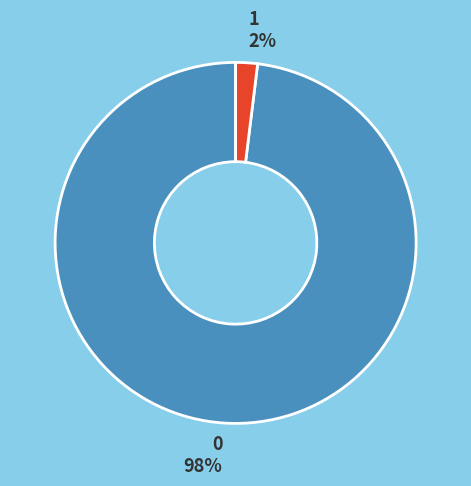

Is the sum of 0 and 1 greater than half?

Yes